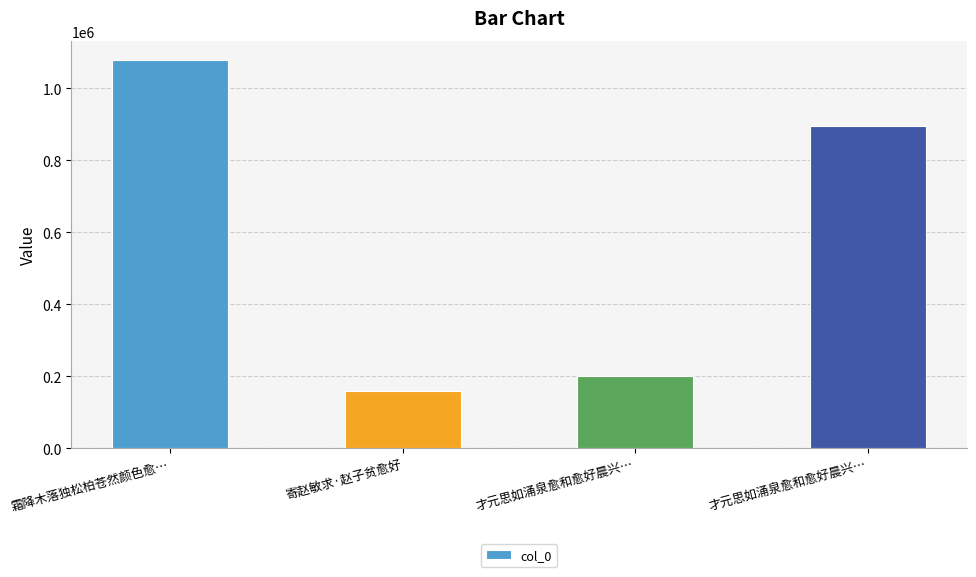

How many series are shown in this chart?

1